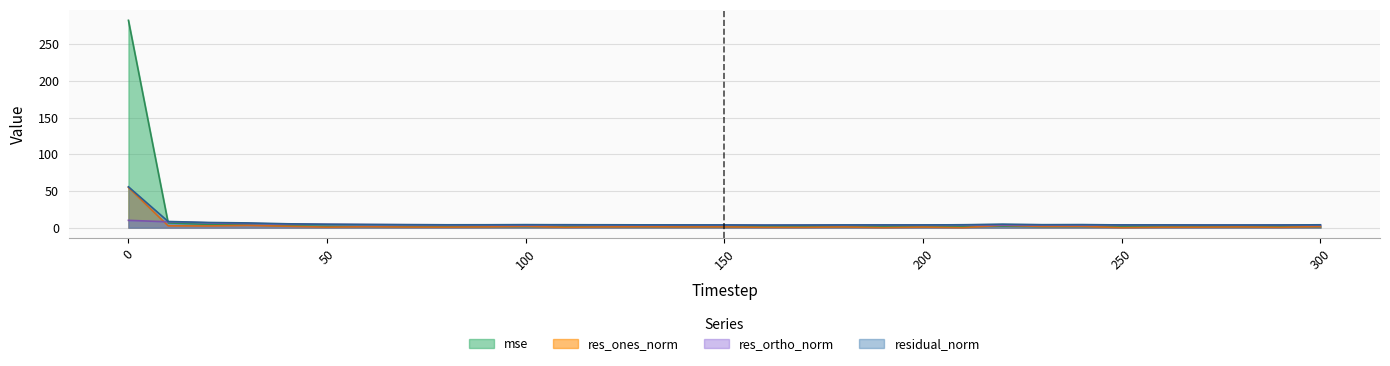

List the series in order of their overall mean, highest first.

mse, residual_norm, res_ortho_norm, res_ones_norm